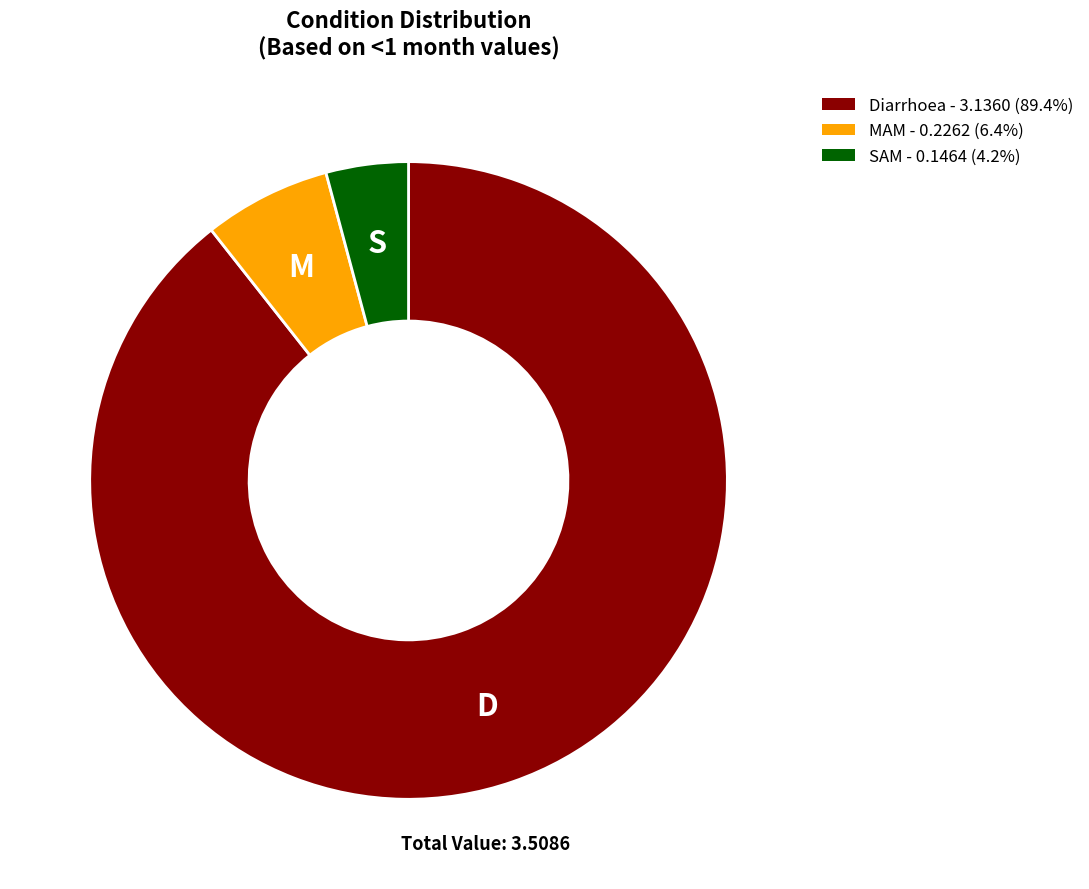

Does any single category account for the majority?

Yes